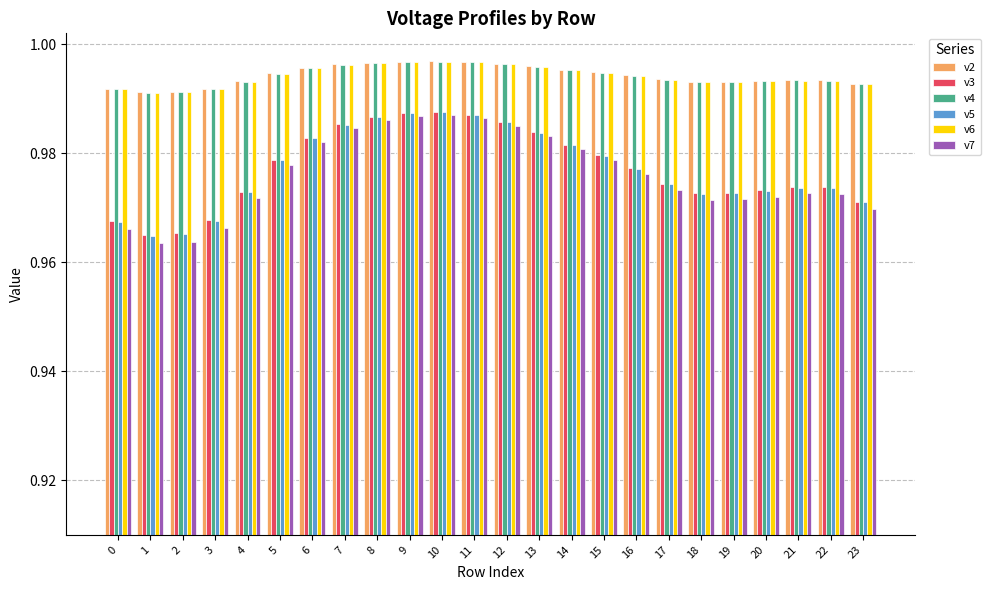

The v5 series shows 1.6 at 22. True or false?

False